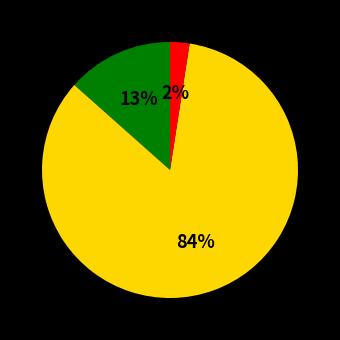

Does any single category account for the majority?

Yes